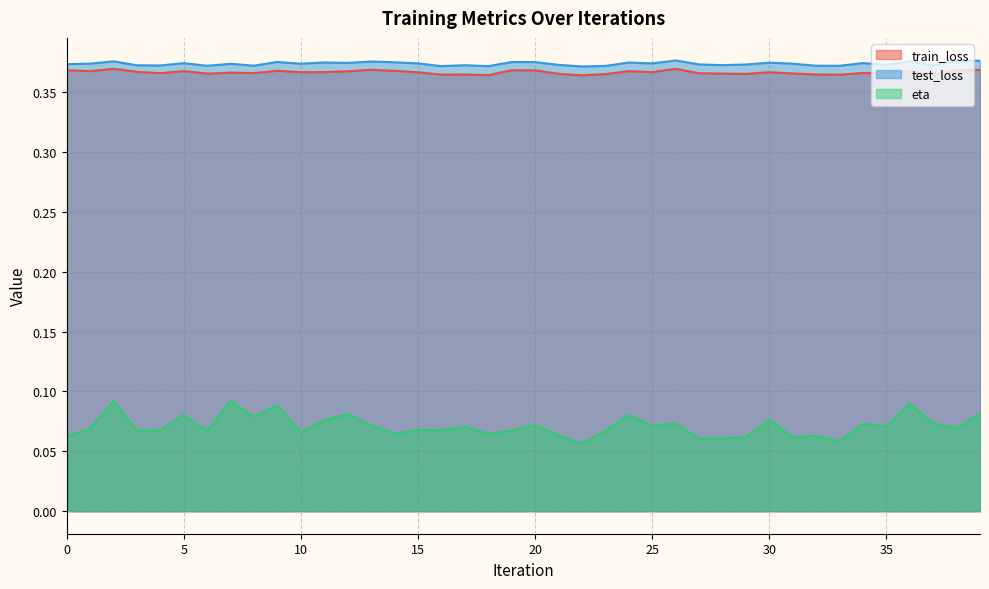

At which label does train_loss reach its peak?

2